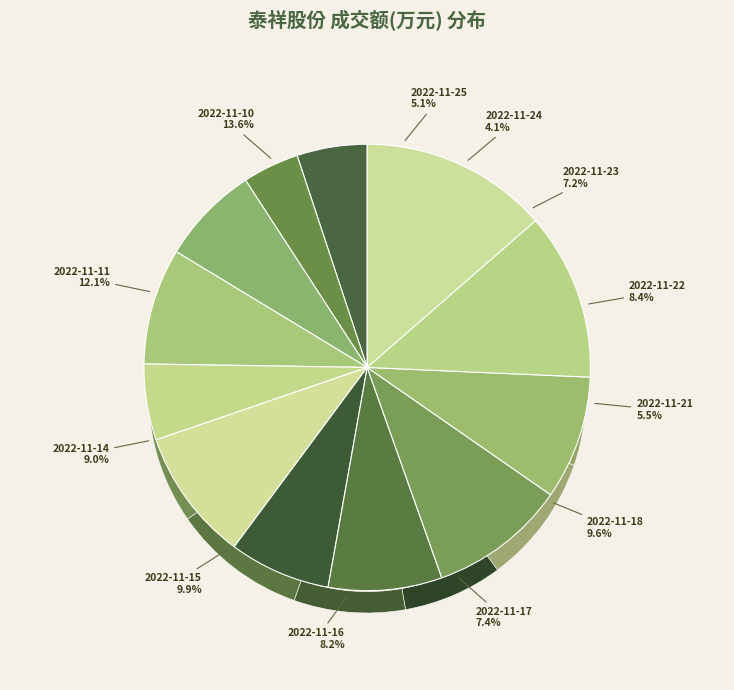

Rank the categories by value from highest to lowest.

2022-11-10, 2022-11-11, 2022-11-15, 2022-11-18, 2022-11-14, 2022-11-22, 2022-11-16, 2022-11-17, 2022-11-23, 2022-11-21, 2022-11-25, 2022-11-24